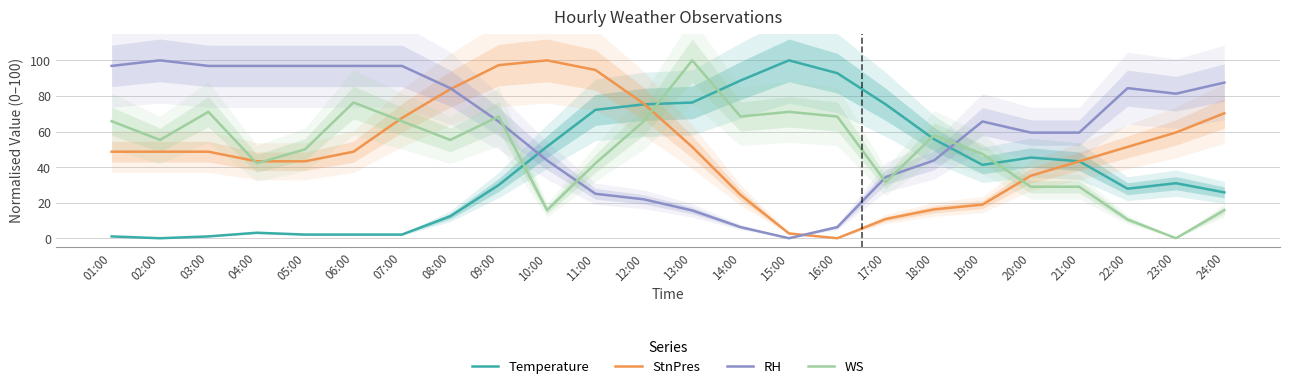

What is the total value across all series at 22:00?

174.1